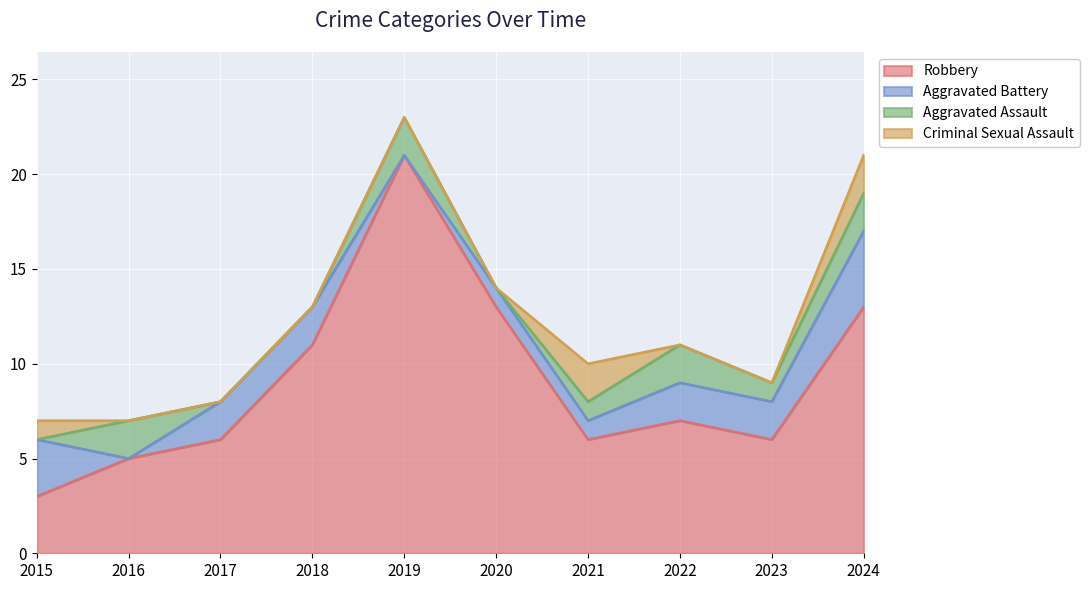

Reading right to left, transcribe all the data shown in this chart.

Robbery: 2024=13	2023=6	2022=7	2021=6	2020=13	2019=21	2018=11	2017=6	2016=5	2015=3
Aggravated Battery: 2024=4	2023=2	2022=2	2021=1	2020=1	2019=0	2018=2	2017=2	2016=0	2015=3
Aggravated Assault: 2024=2	2023=1	2022=2	2021=1	2020=0	2019=2	2018=0	2017=0	2016=2	2015=0
Criminal Sexual Assault: 2024=2	2023=0	2022=0	2021=2	2020=0	2019=0	2018=0	2017=0	2016=0	2015=1